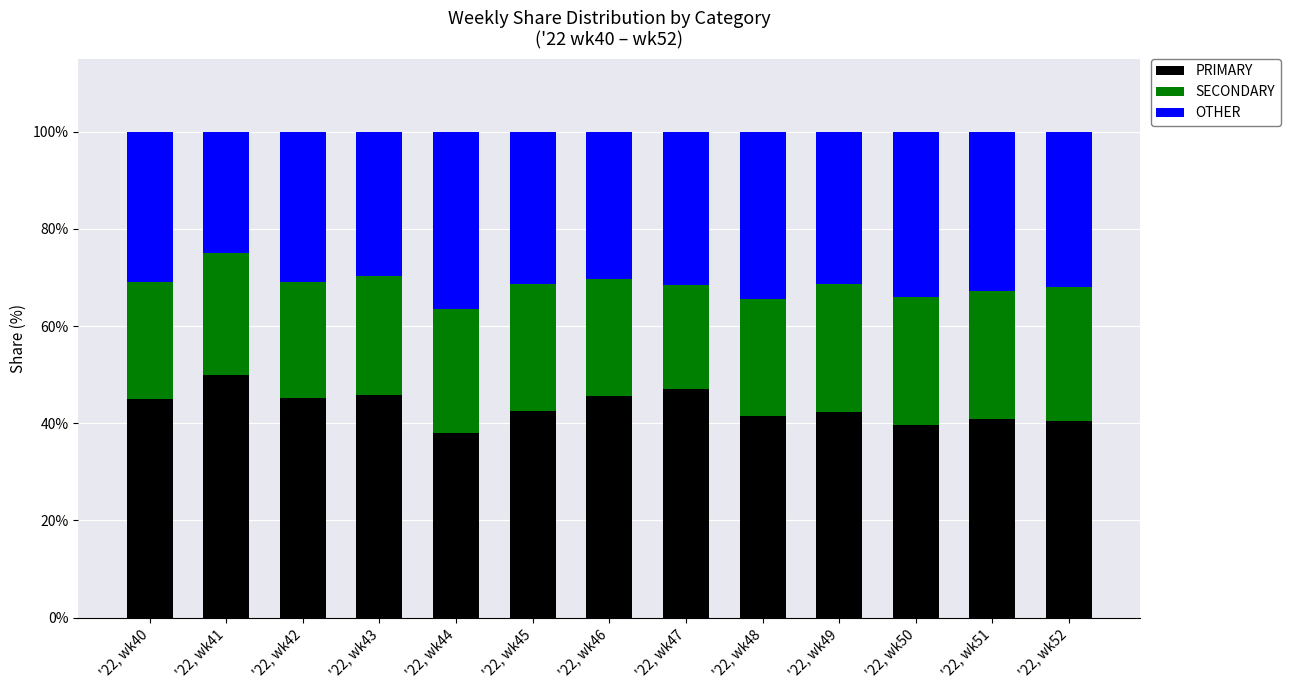

What is the total value across all series at '22, wk40?

100.0